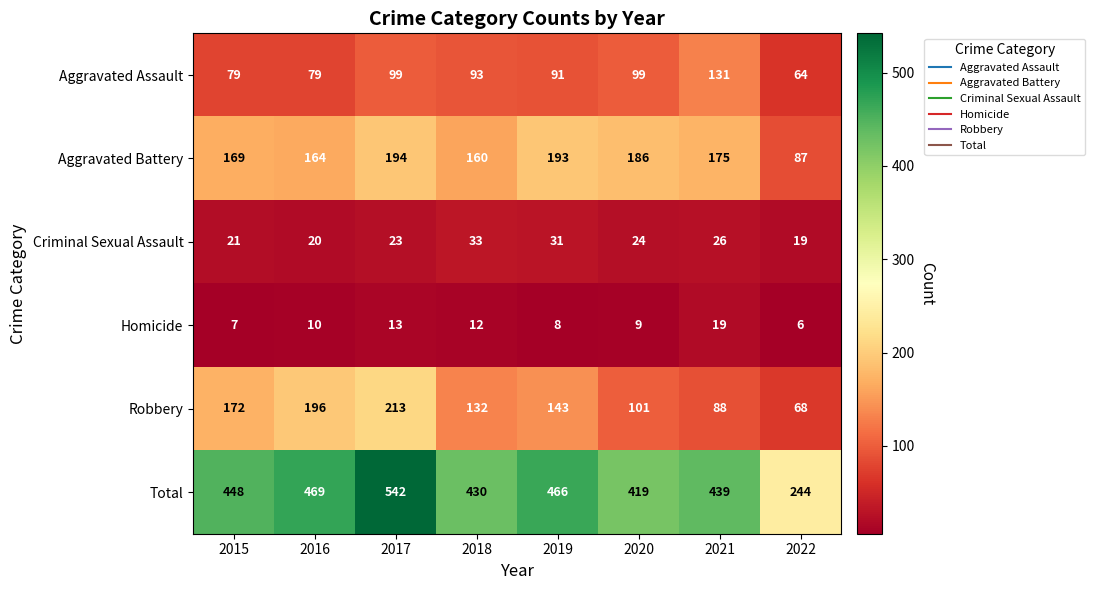

Where does the Criminal Sexual Assault series first go above 24?

2018